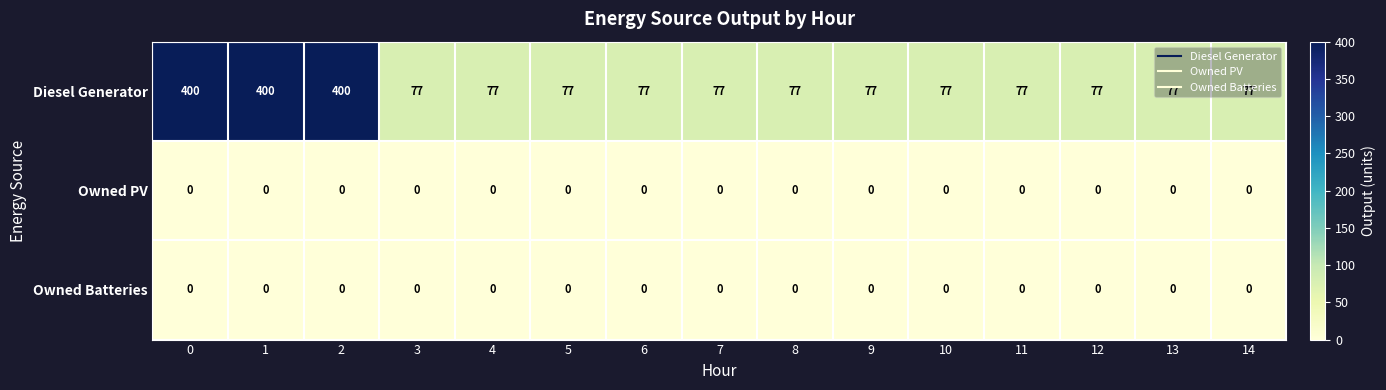

Between 2 and 11, which series saw the biggest shift?

Diesel Generator